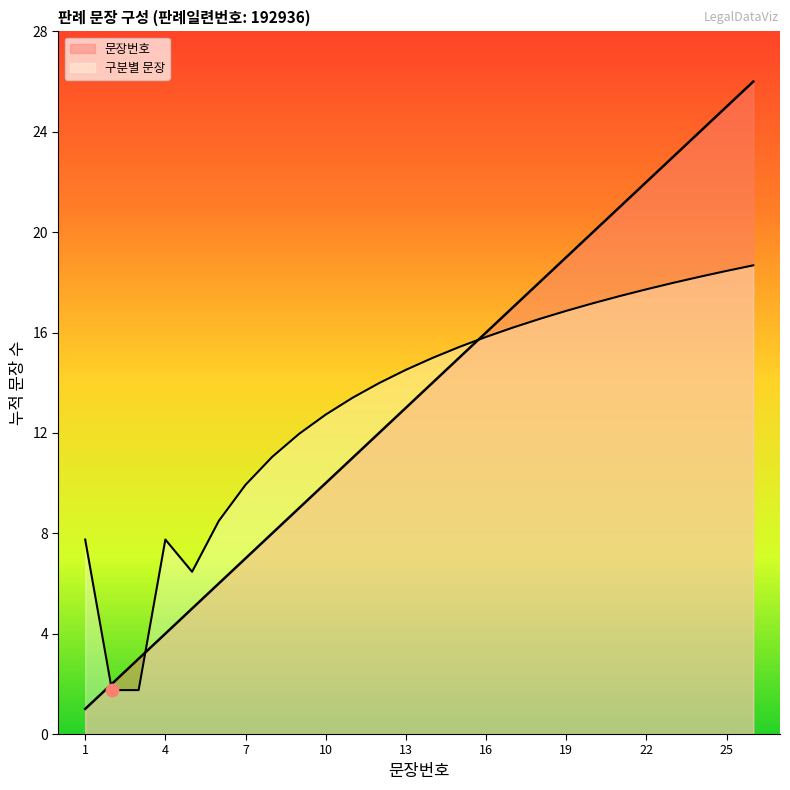

Approximately how many times larger is the value at 20 compared to 5?

4.0